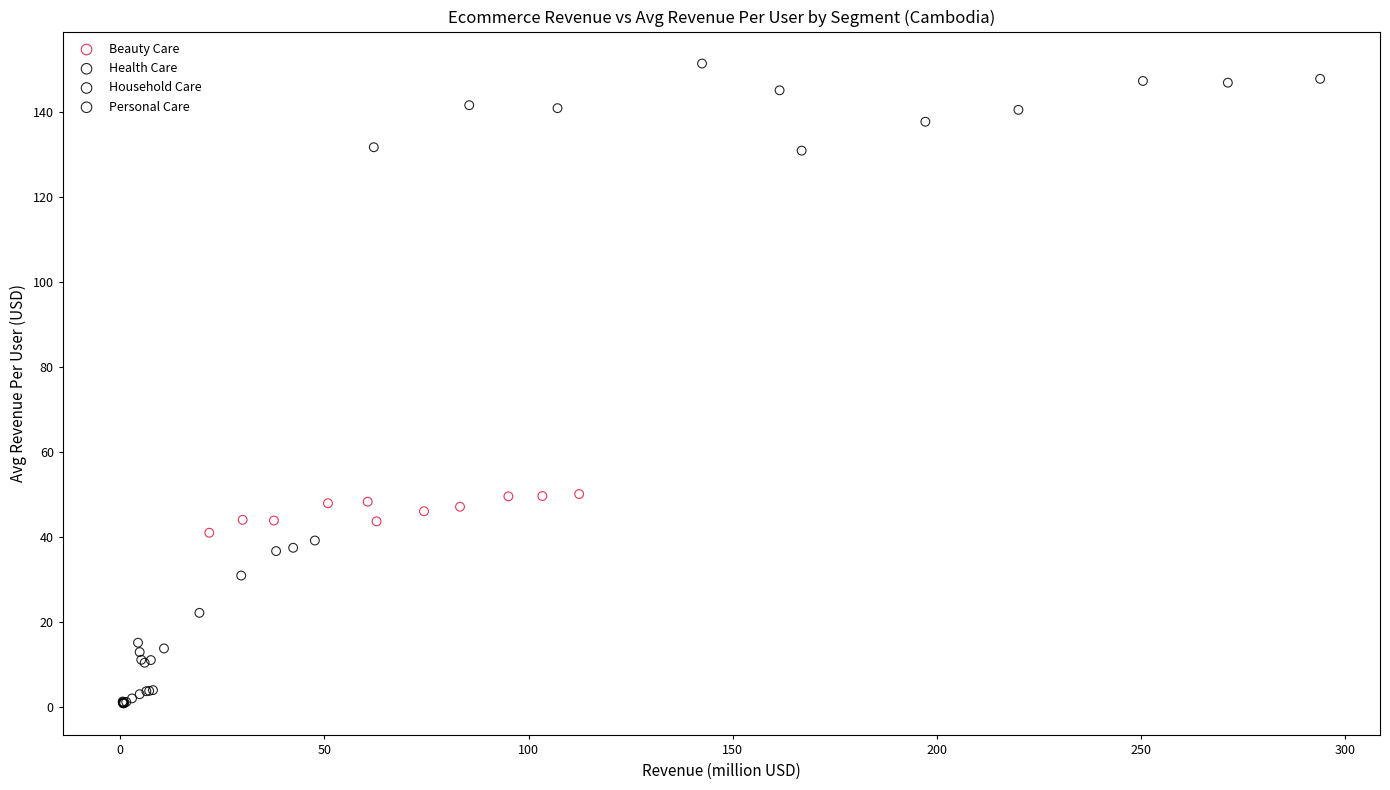

What are all the series names shown in the legend?

Beauty Care, Health Care, Household Care, Personal Care